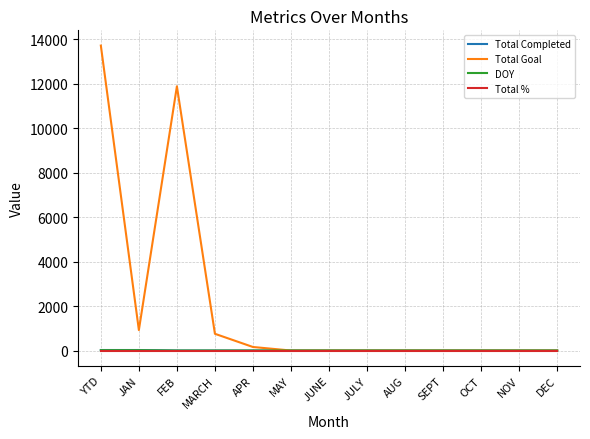

Which series has the largest total across all categories?

Total Goal